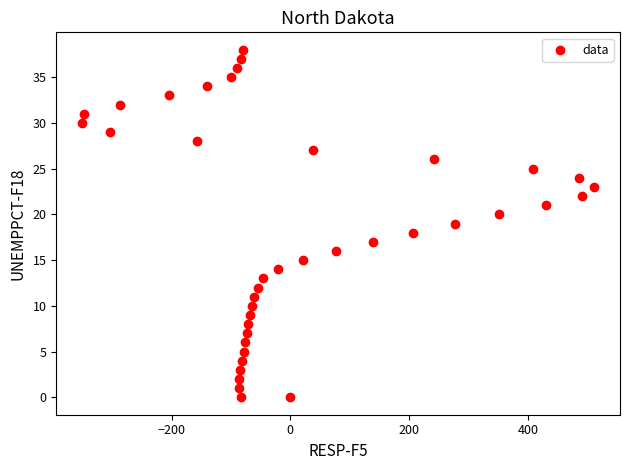

What is the range of Y values (max minus min)?

38